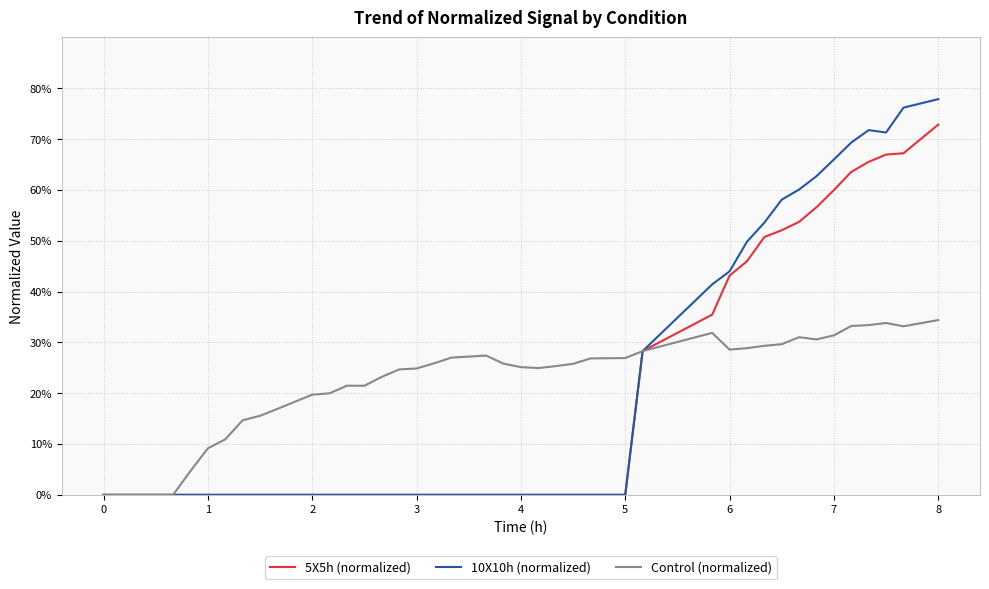

Which series has the largest range (max minus min)?

10X10h (normalized)